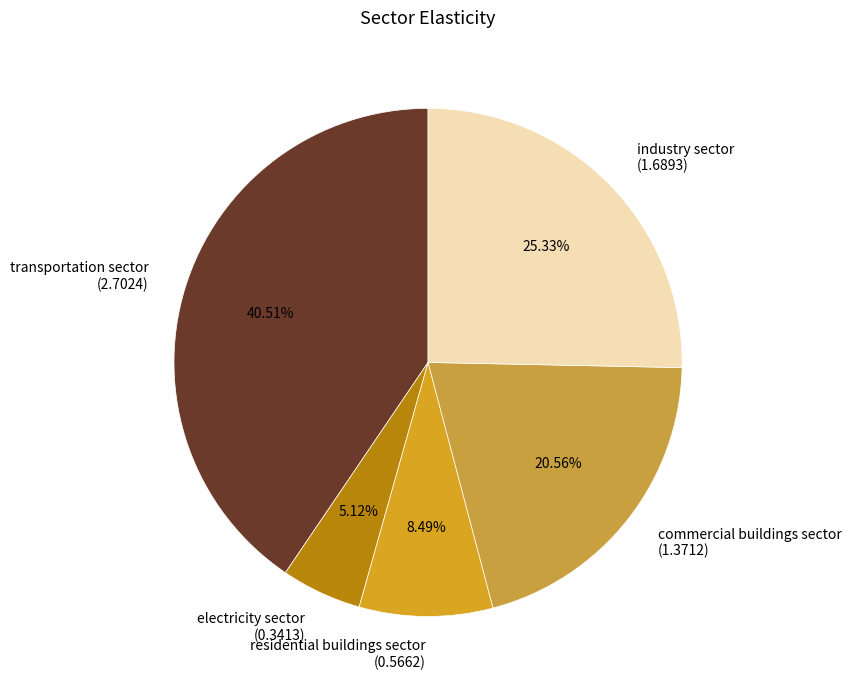

What is the ratio of the value at industry sector to the value at transportation sector?

0.6